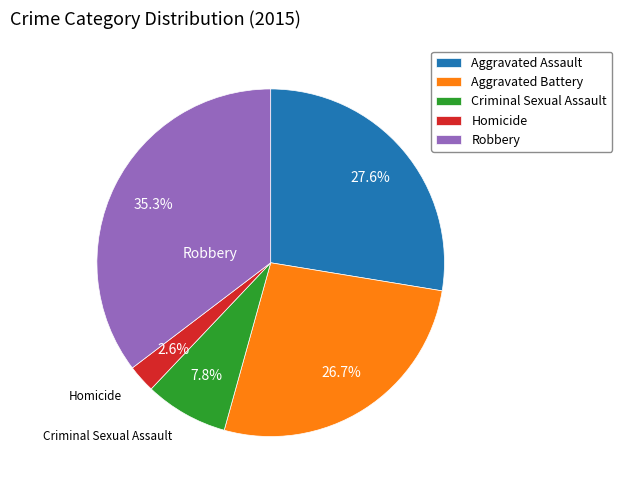

Is Homicide the majority of the pie?

No